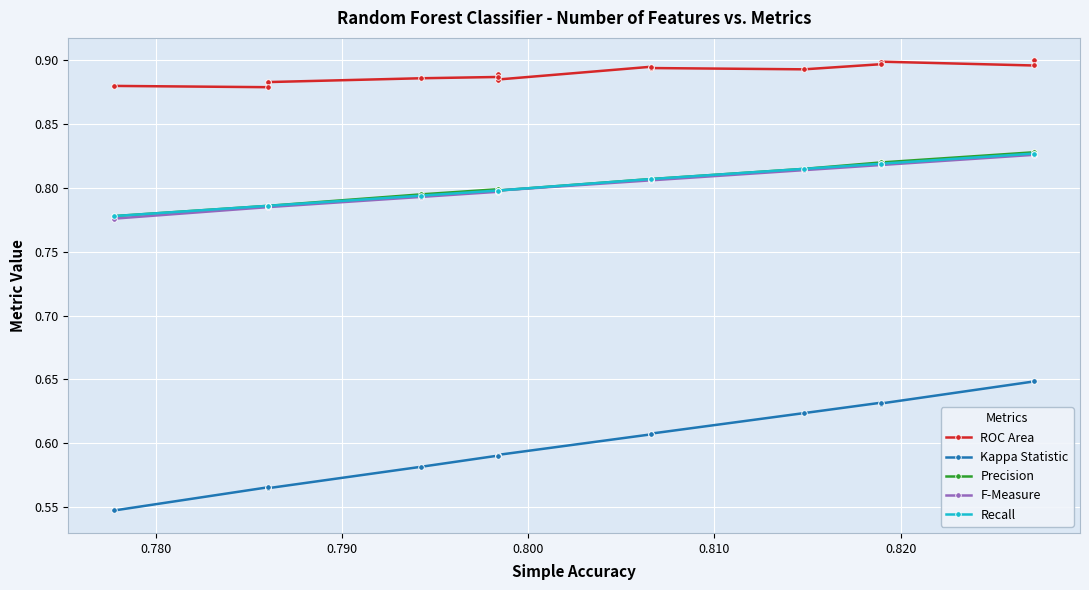

Which series has the largest total across all categories?

ROC Area